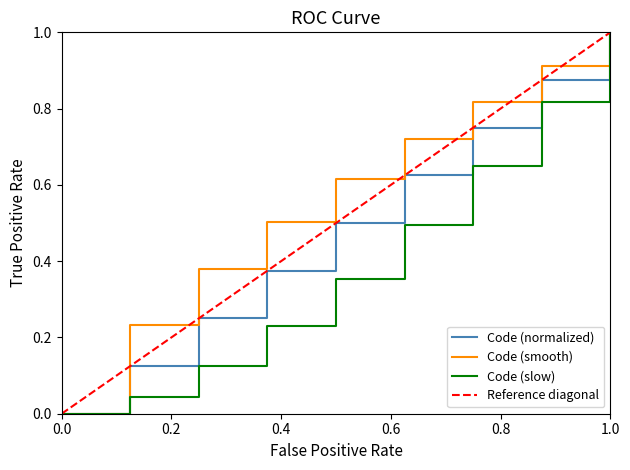

What is the maximum value shown in the chart?

1.0